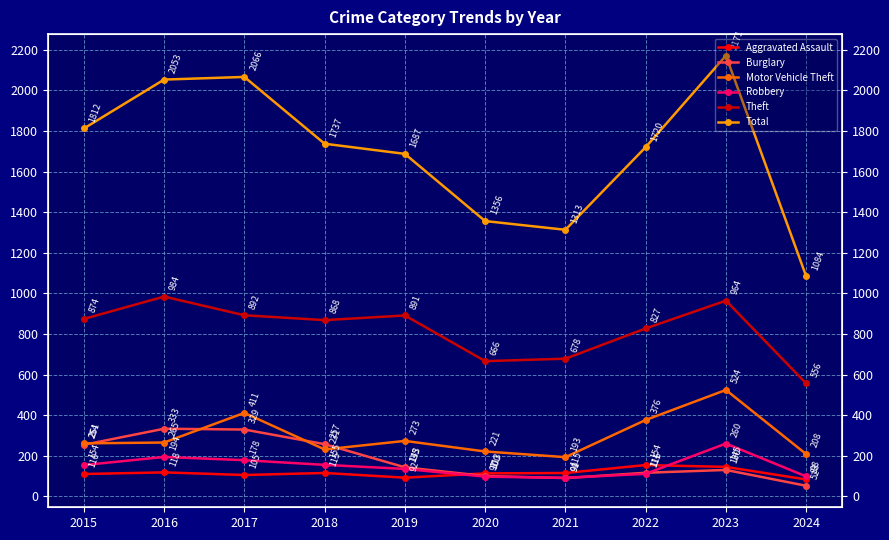

List the series in order of their peak value, highest first.

Total, Theft, Motor Vehicle Theft, Burglary, Robbery, Aggravated Assault